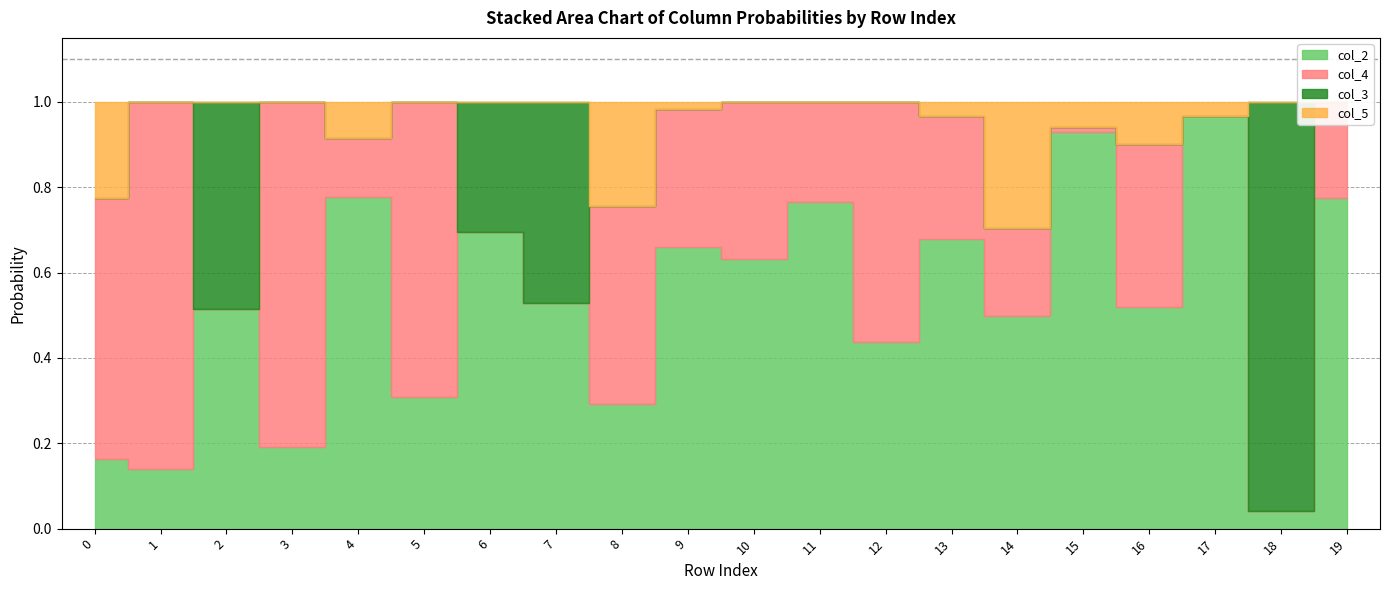

At which category does col_3 reach its first local peak?

2